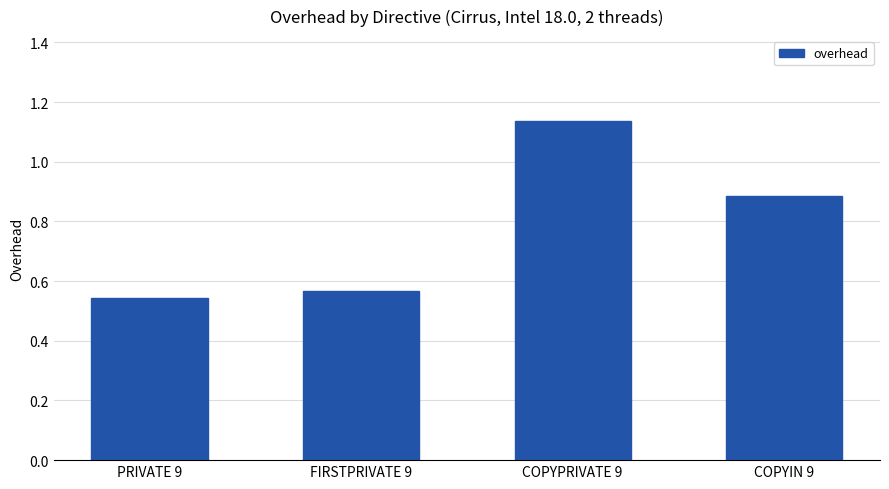

Count the values in the range 0 to 1.

3